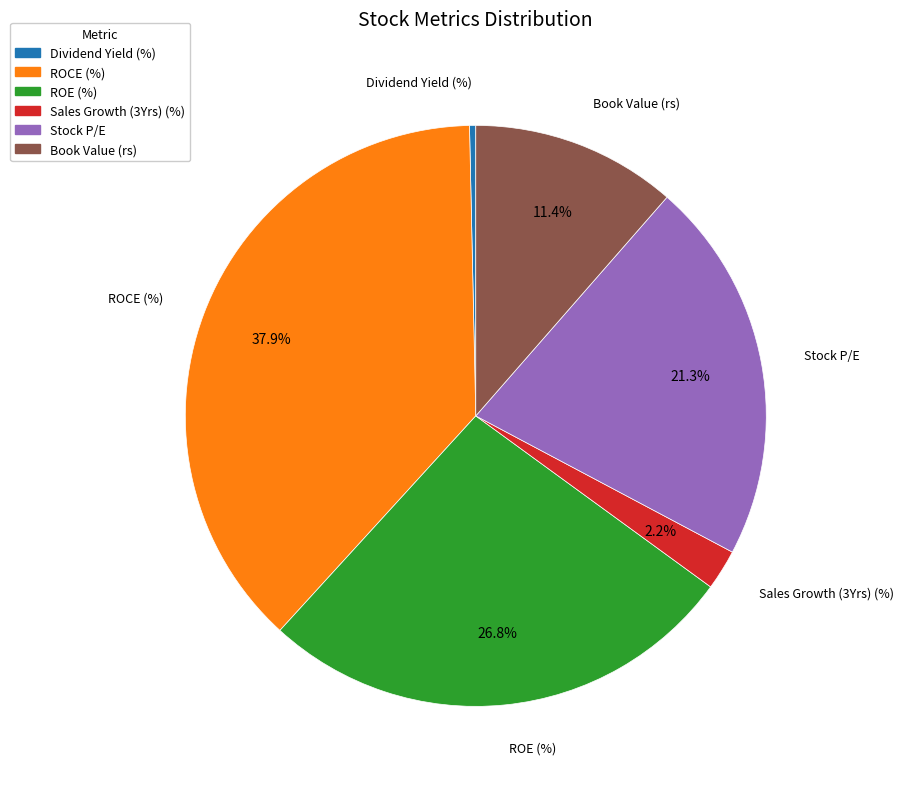

Between ROE (%) and ROCE (%), which is larger?

ROCE (%)